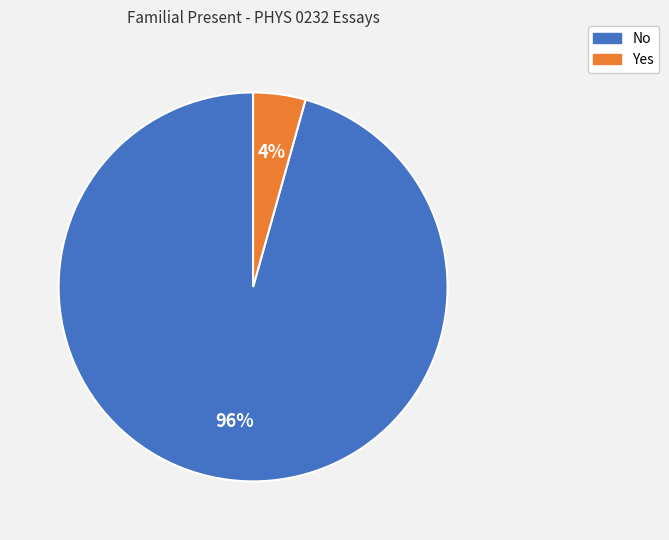

To the nearest percent, what portion does No represent?

96%